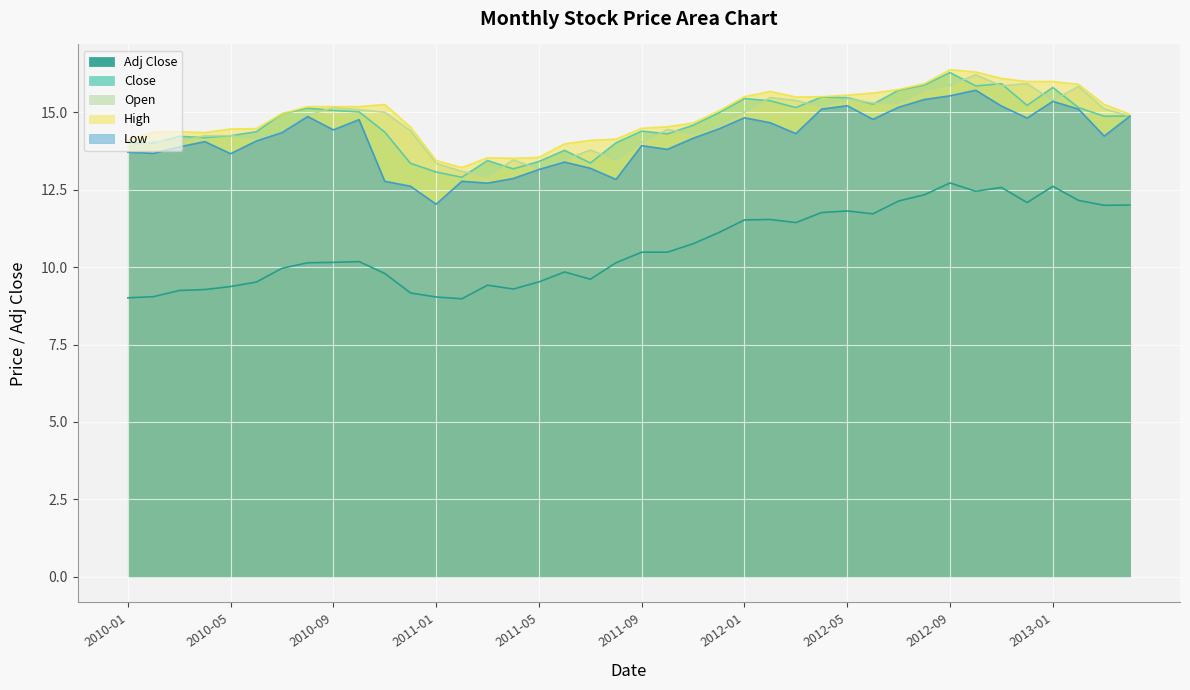

Which category has the highest value in the Low series?

2012-10